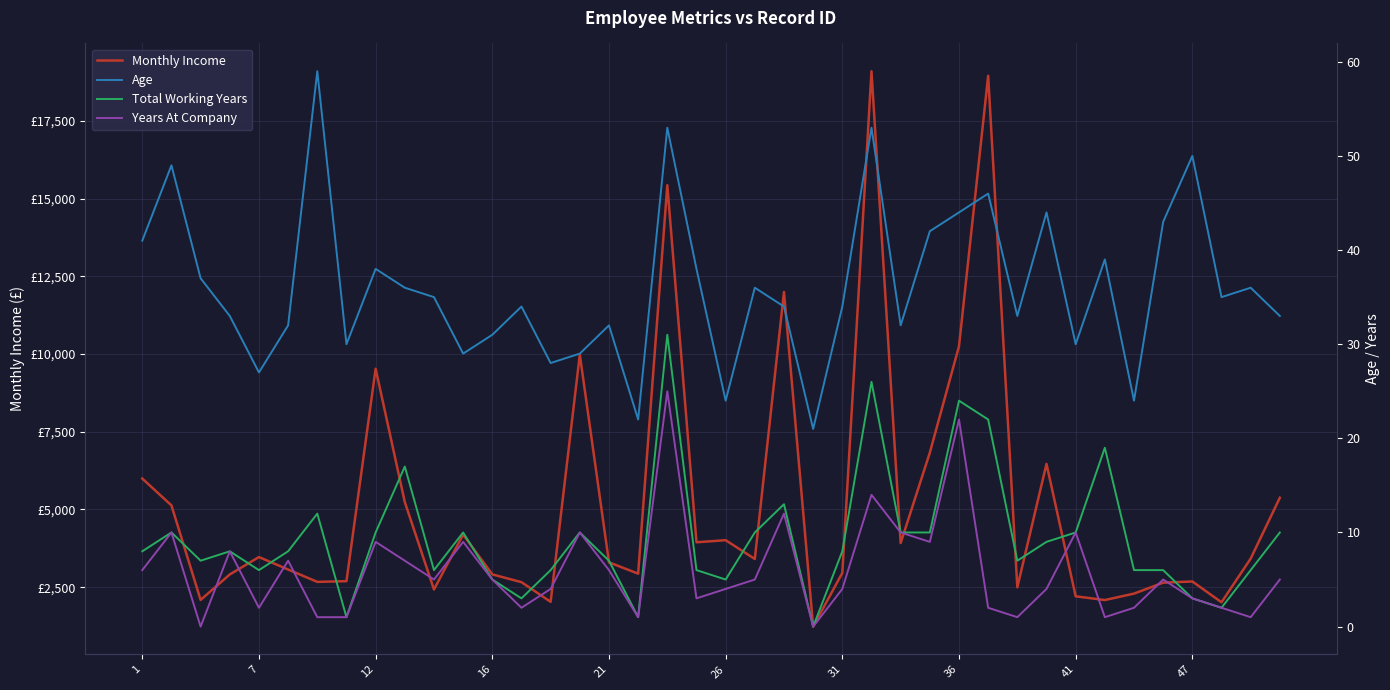

What is the difference between the second highest and second lowest values in the Years At Company series?

22